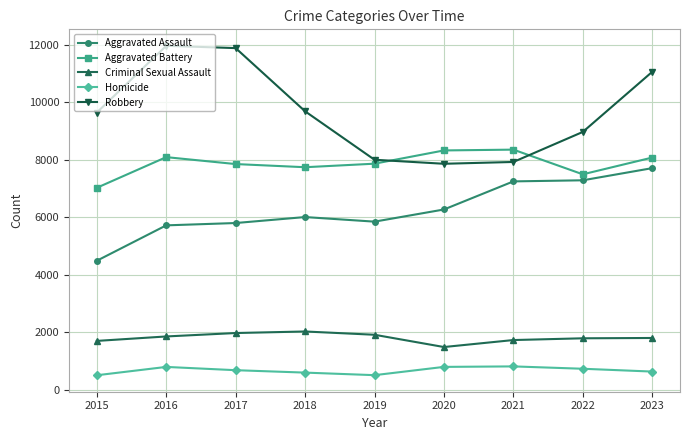

What is the difference between the maximum and minimum values in the Aggravated Battery series?

1328